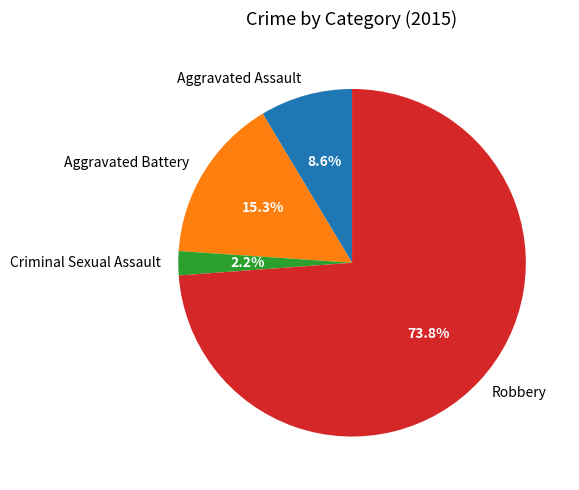

Which has a higher value, Aggravated Assault or Criminal Sexual Assault?

Aggravated Assault